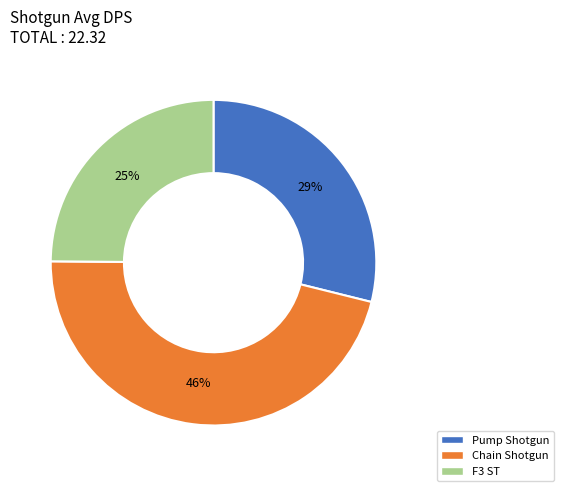

Is F3 ST the majority of the pie?

No